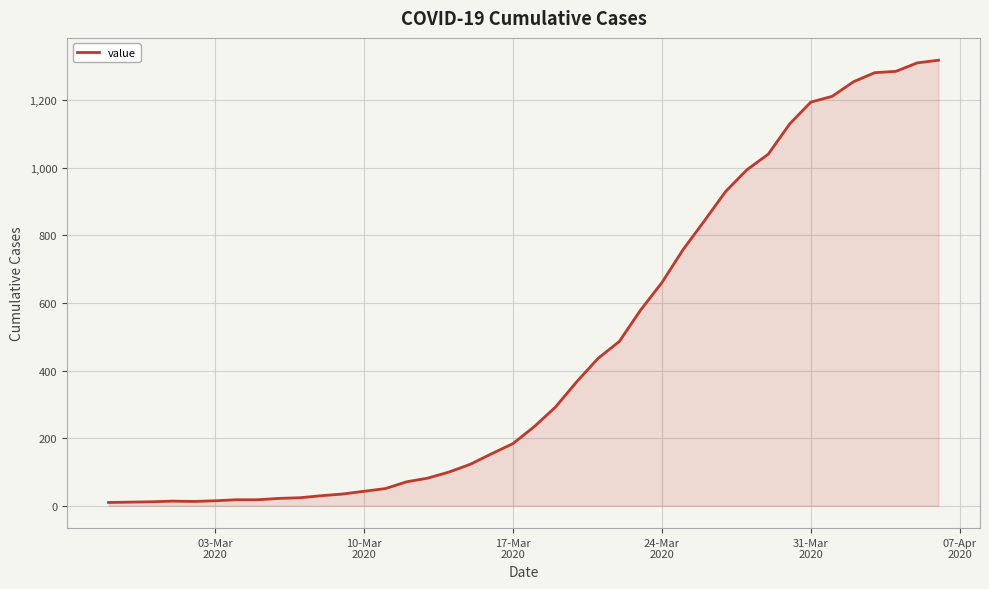

What is the difference between the maximum and minimum values?

1308